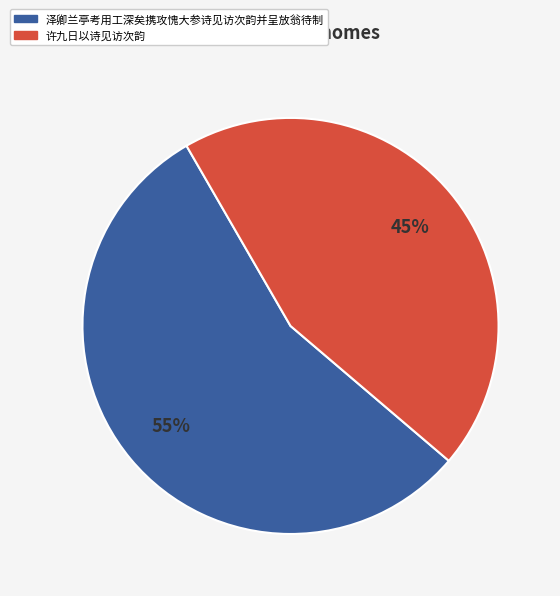

Between 许九日以诗见访次韵 and 泽卿兰亭考用工深矣携攻愧大参诗见访次韵并呈放翁待制, which is larger?

泽卿兰亭考用工深矣携攻愧大参诗见访次韵并呈放翁待制